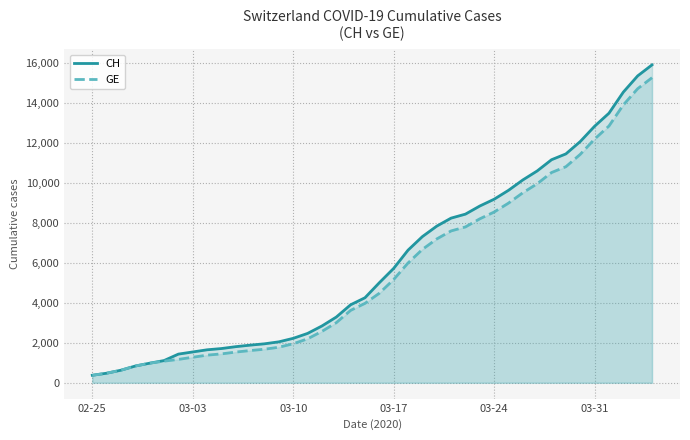

How many lines are shown in the chart?

2